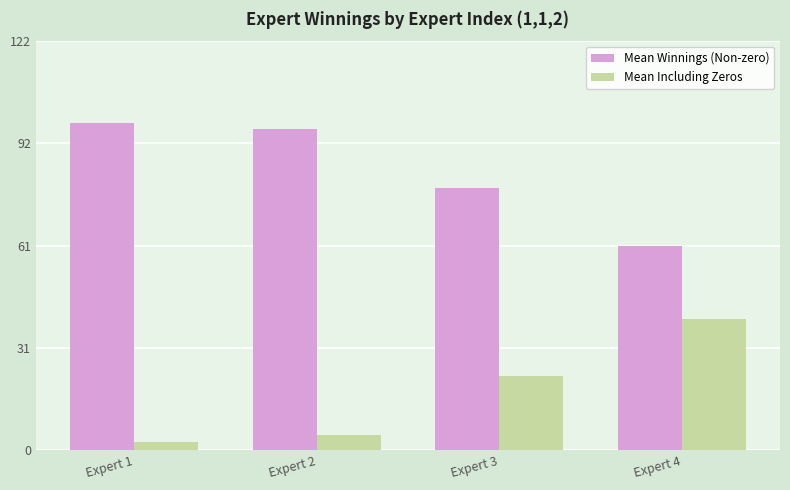

Are the bars grouped side by side (vs. stacked)?

Yes